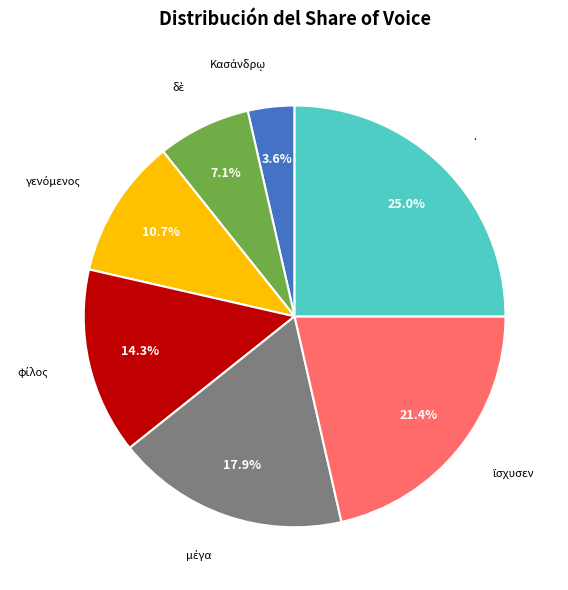

Is there a majority slice in this chart?

No